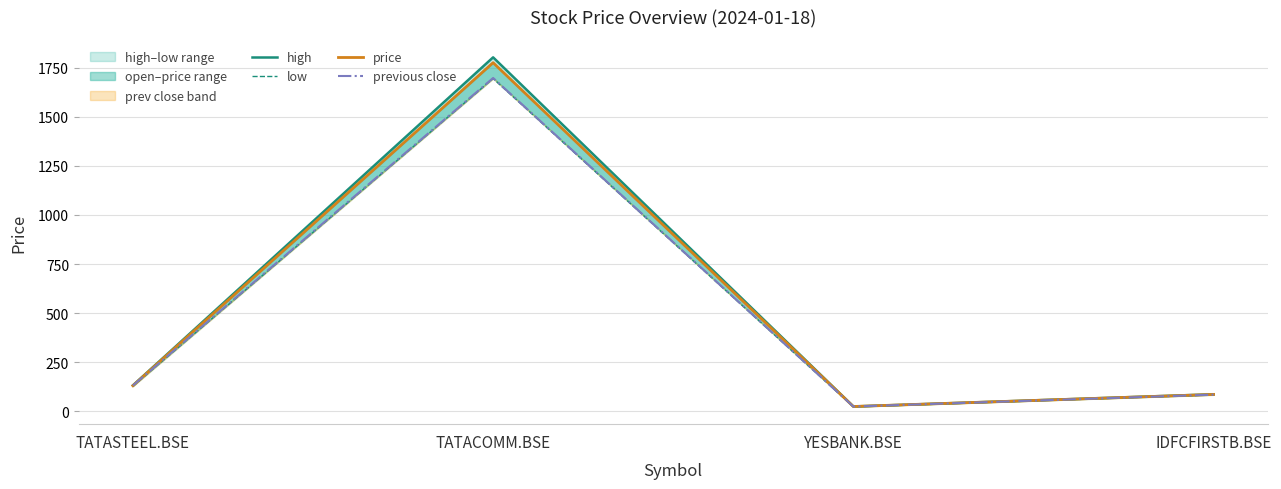

Where is the first local maximum for high?

TATACOMM.BSE